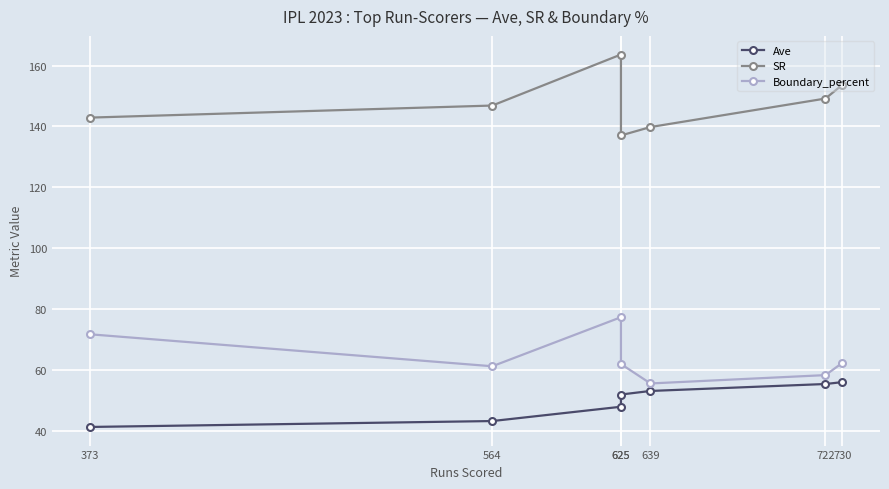

At which category does the chart reach its minimum across all series?

373